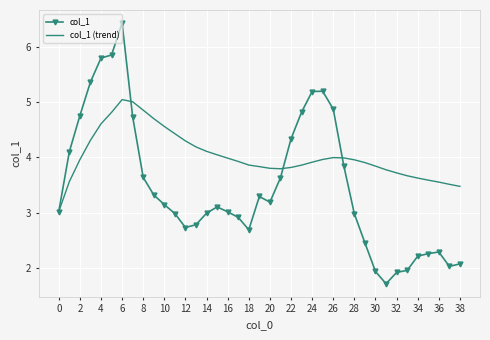

What is the minimum value for col_1 (trend)?

3.0